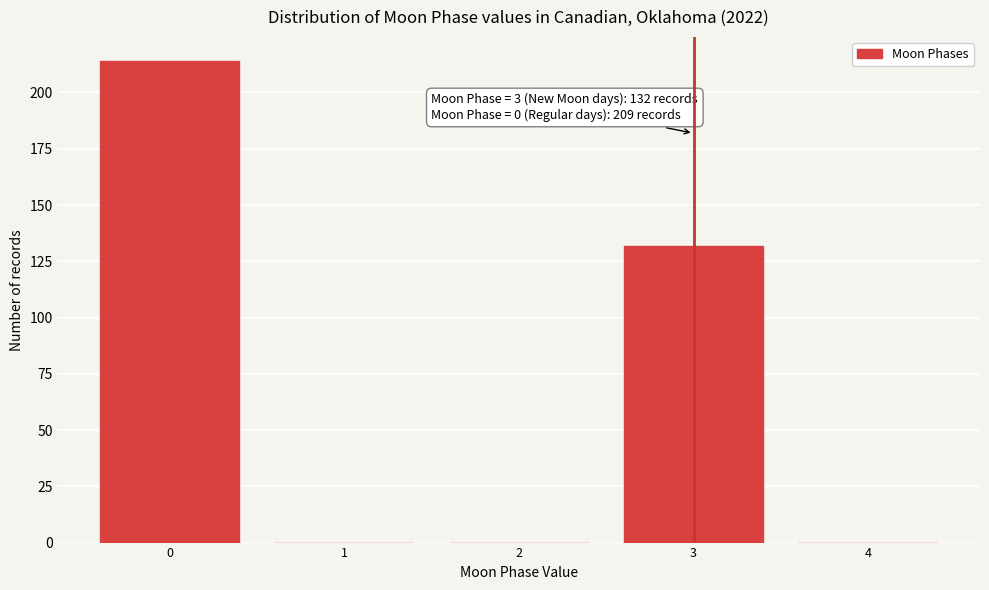

Reading left to right, list all the values displayed in this chart.

0=214	1=0	2=0	3=132	4=0